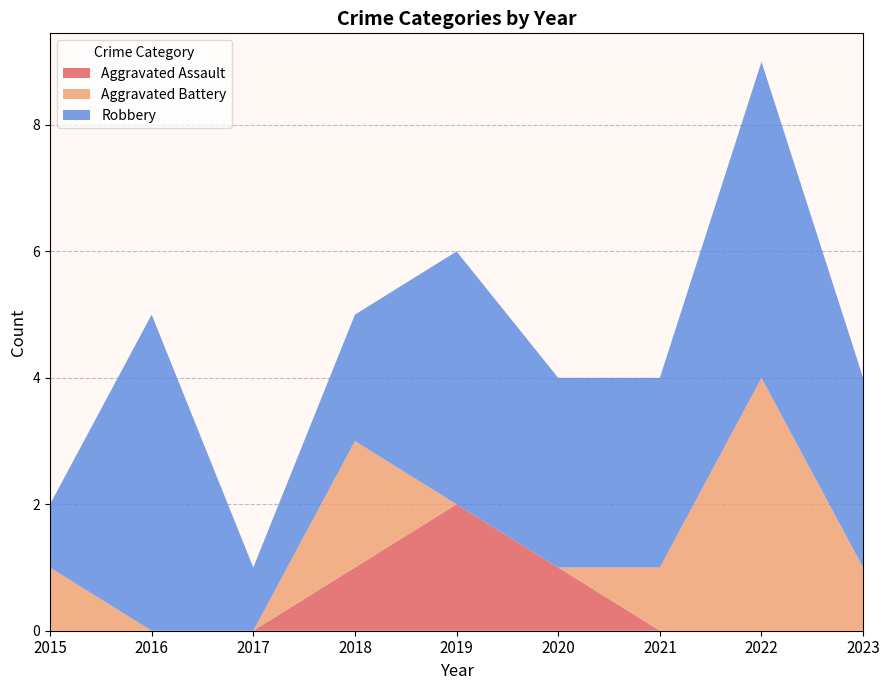

Reading left to right, list all the values displayed in this chart.

Aggravated Assault: 0	0	0	1	2	1	0	0	0
Aggravated Battery: 1	0	0	2	0	0	1	4	1
Robbery: 1	5	1	2	4	3	3	5	3